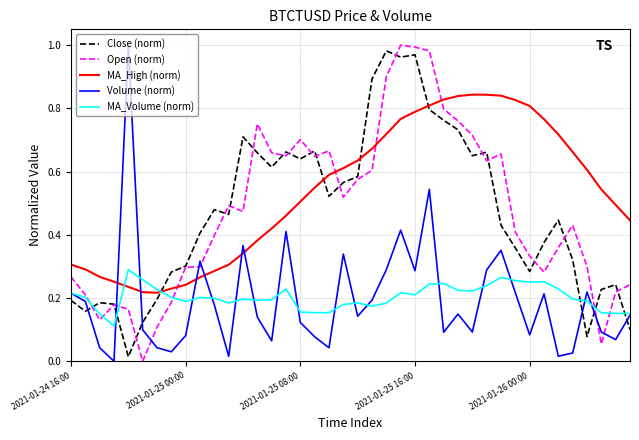

Count the number of data series in this chart.

5